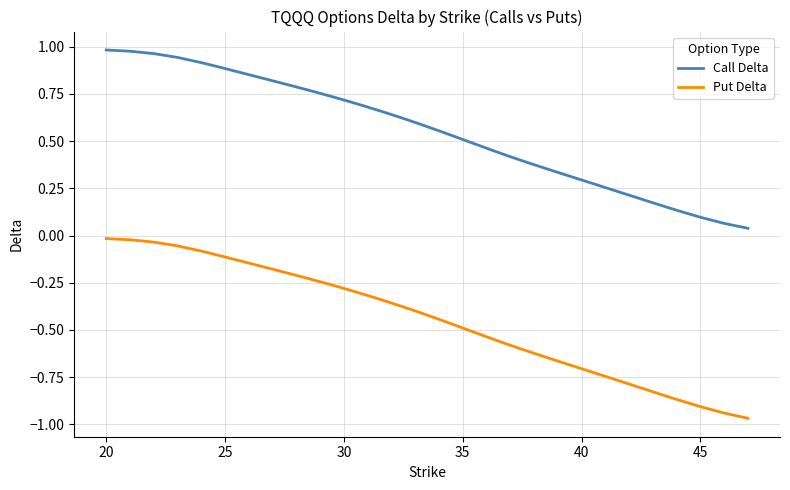

How many lines are shown in the chart?

2